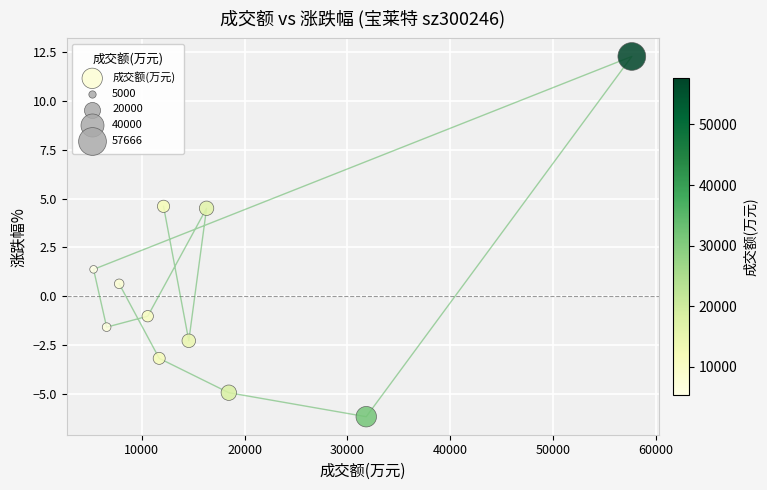

What is the range of Y values (max minus min)?

18.5